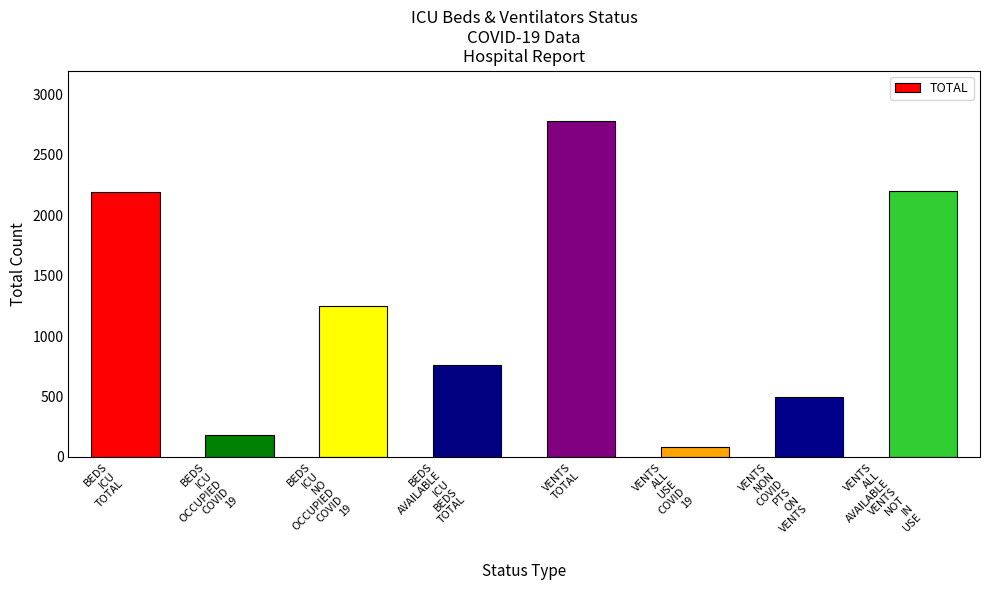

What is the change in value from BEDS
AVAILABLE
ICU
BEDS
TOTAL to VENTS
TOTAL?

+2024